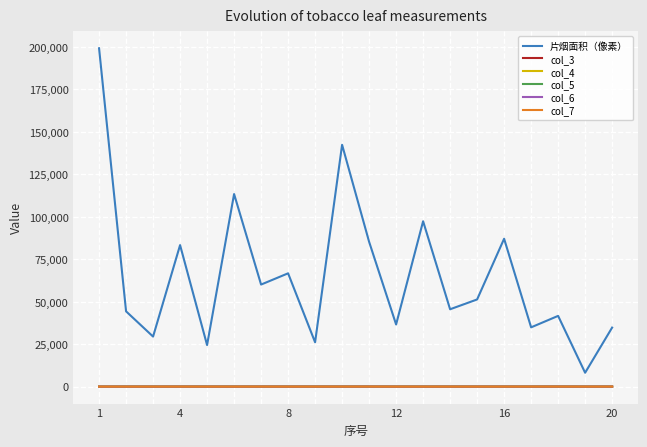

Which series has the widest spread of values?

片烟面积（像素）